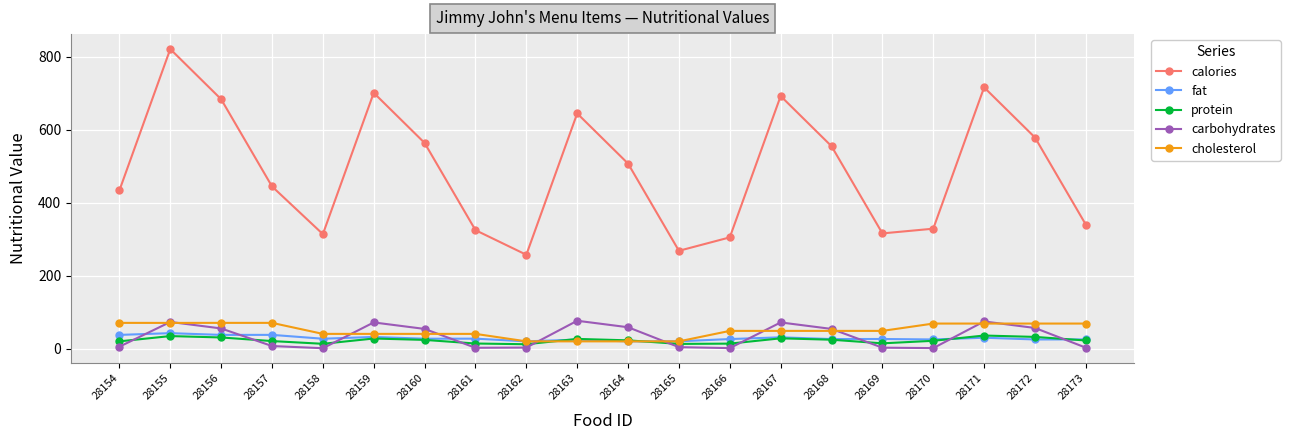

Which series has the largest range (max minus min)?

calories